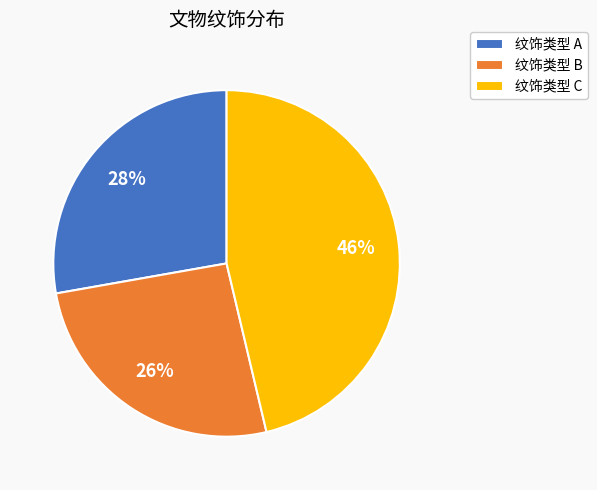

How many slices are in this pie chart?

3